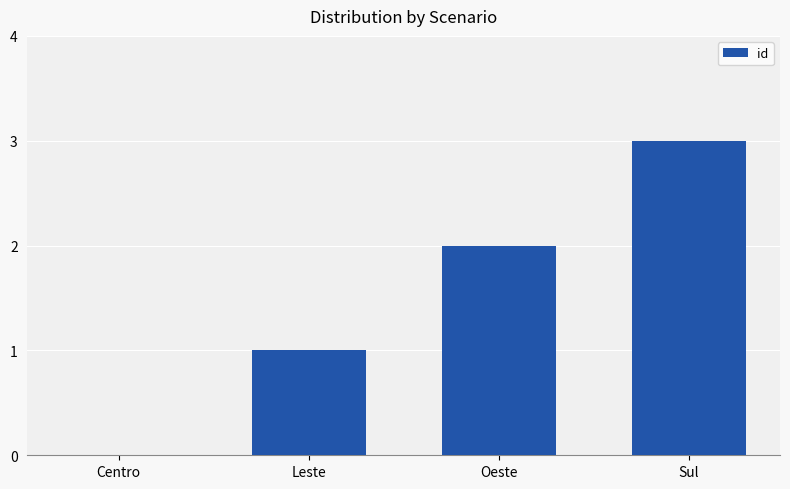

Reading left to right, transcribe all the data shown in this chart.

0	1	2	3